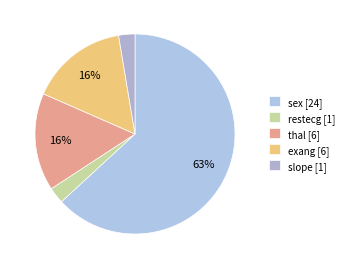

Is sex the majority of the pie?

Yes